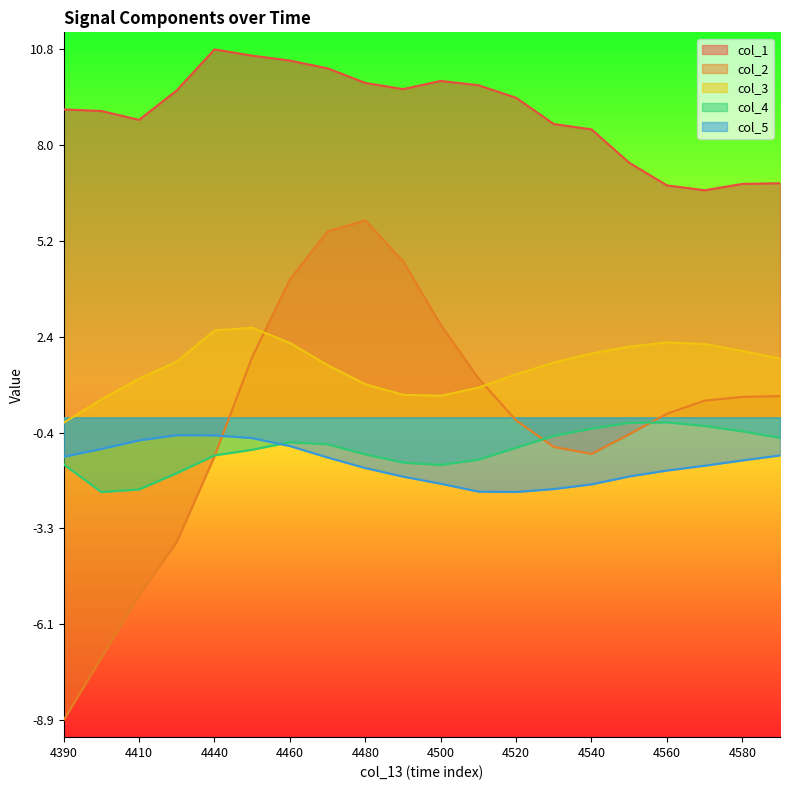

What is the sum of the col_3 values at 4540 and 4410?

3.0